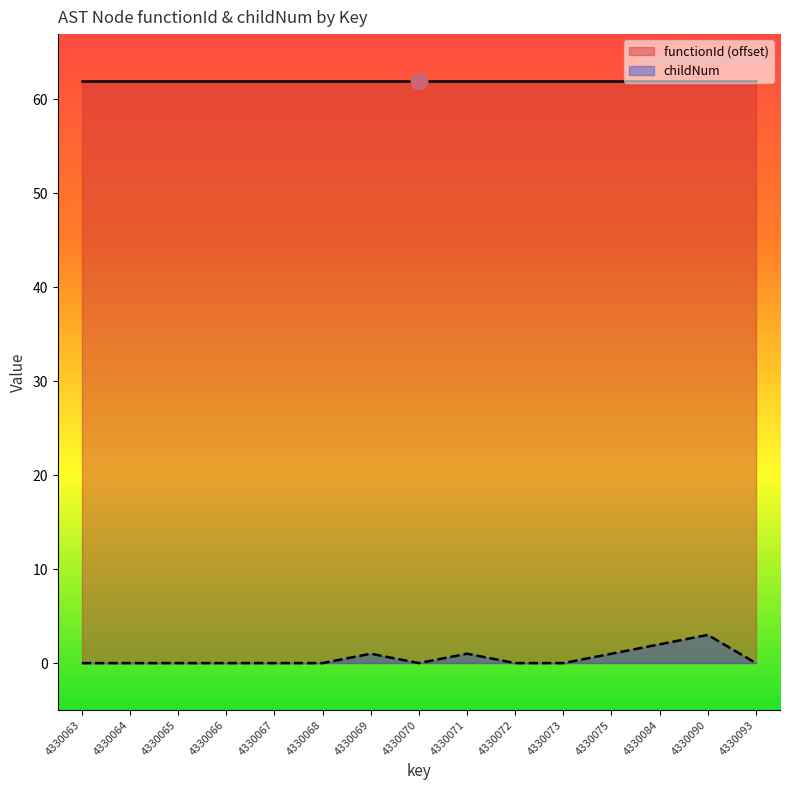

List the labels in order of value, smallest first.

4330063, 4330064, 4330065, 4330066, 4330067, 4330068, 4330070, 4330072, 4330073, 4330093, 4330069, 4330071, 4330075, 4330084, 4330090